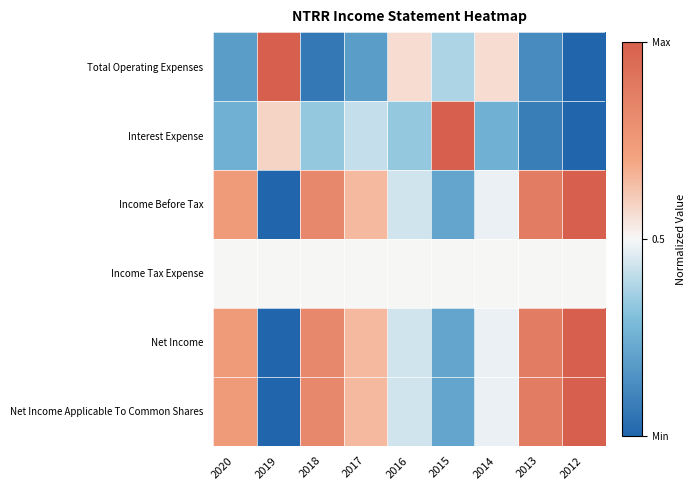

Reading left to right, extract all data points from this chart.

Total Operating Expenses: 2020=0.2	2019=1.0	2018=0.1	2017=0.2	2016=0.6	2015=0.4	2014=0.6	2013=0.1	2012=0.0
Interest Expense: 2020=0.2	2019=0.6	2018=0.3	2017=0.4	2016=0.3	2015=1.0	2014=0.2	2013=0.1	2012=0.0
Income Before Tax: 2020=0.7	2019=0.0	2018=0.8	2017=0.7	2016=0.4	2015=0.2	2014=0.5	2013=0.9	2012=1.0
Income Tax Expense: 2020=0.5	2019=0.5	2018=0.5	2017=0.5	2016=0.5	2015=0.5	2014=0.5	2013=0.5	2012=0.5
Net Income: 2020=0.7	2019=0.0	2018=0.8	2017=0.7	2016=0.4	2015=0.2	2014=0.5	2013=0.9	2012=1.0
Net Income Applicable To Common Shares: 2020=0.7	2019=0.0	2018=0.8	2017=0.7	2016=0.4	2015=0.2	2014=0.5	2013=0.9	2012=1.0